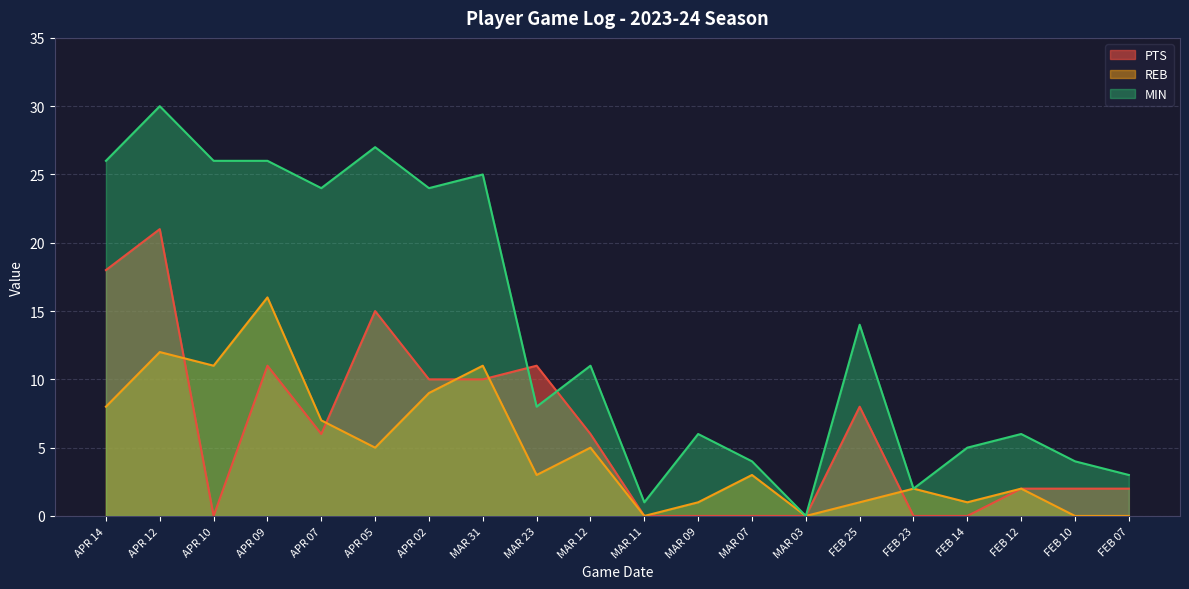

What is the spread (max minus min) of values at MAR 31?

15